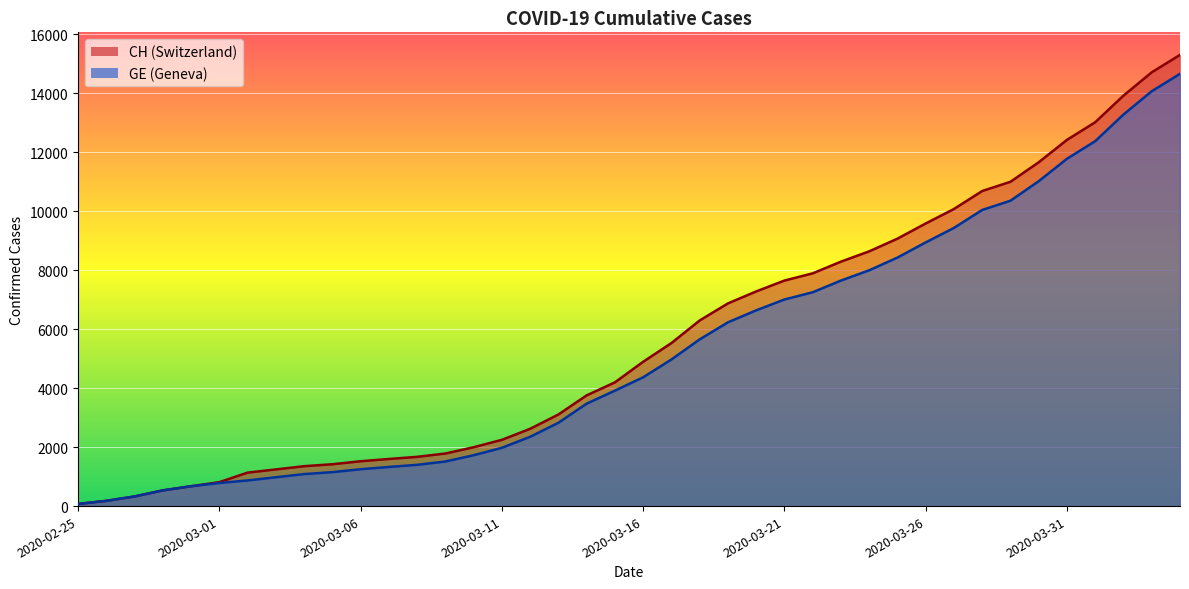

Is it true that CH equals 6874 at 2020-03-19?

True